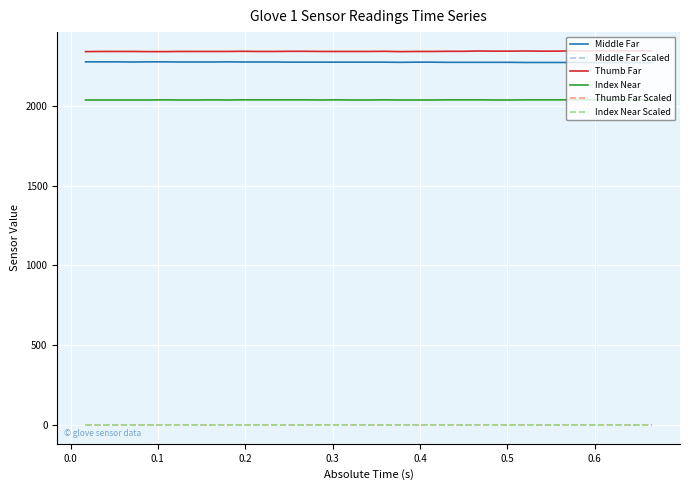

True or false: Index Near and Thumb Far Scaled intersect in this chart.

False